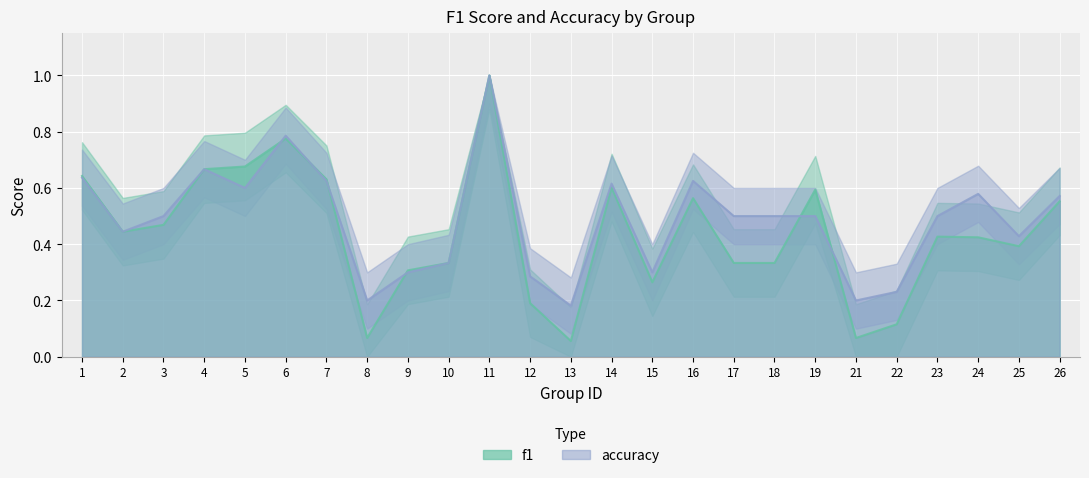

How many lines are shown in the chart?

2